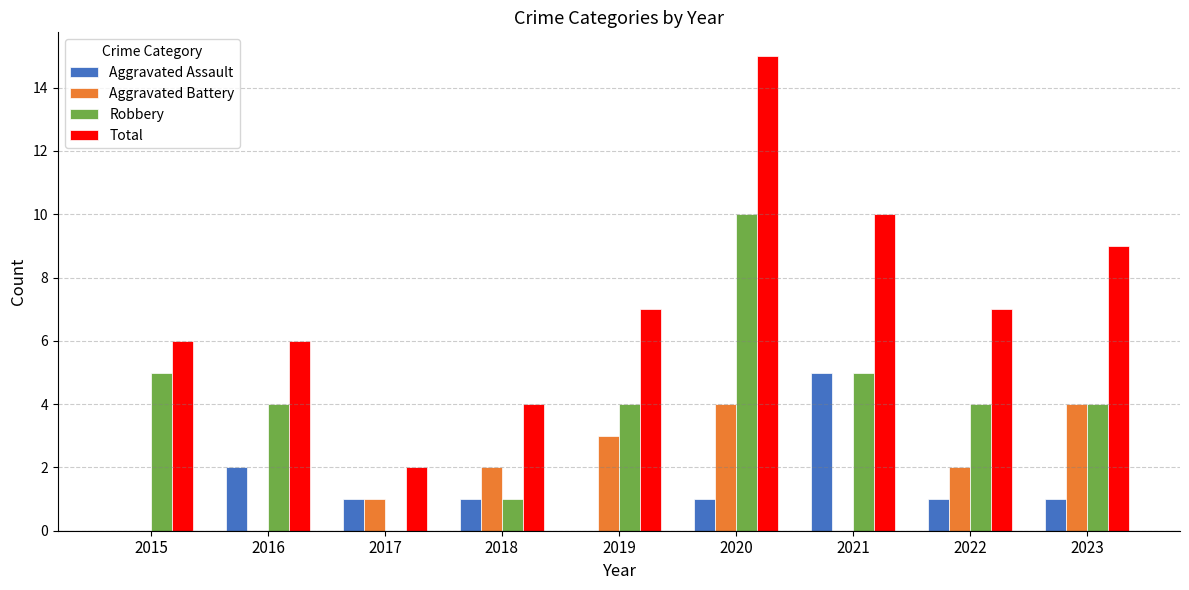

Read the Aggravated Battery value at 2023.

4